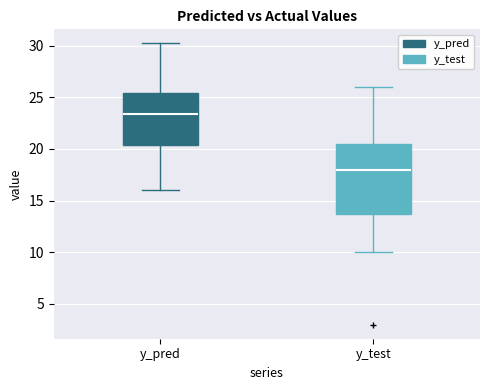

Where is the upper edge of the box for y_pred on the y-axis? The values are not printed on the chart, so give them approximately, as read against the axis.

25.5